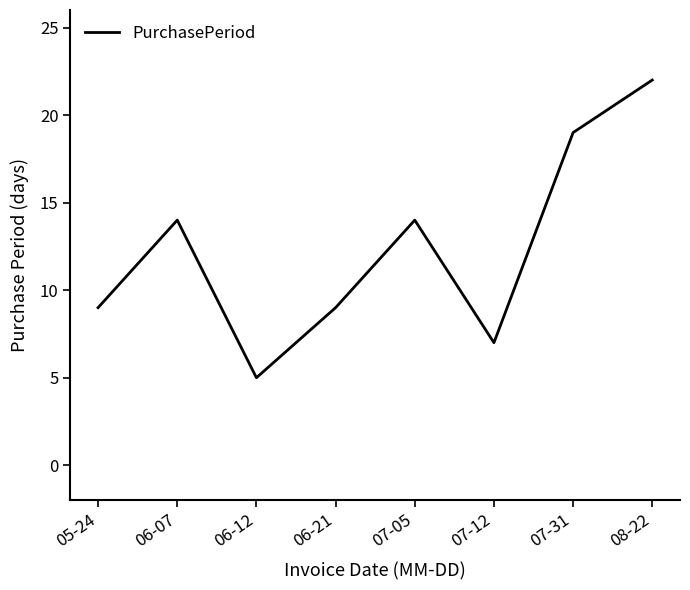

Reading right to left, transcribe all the data shown in this chart.

22	19	7	14	9	5	14	9